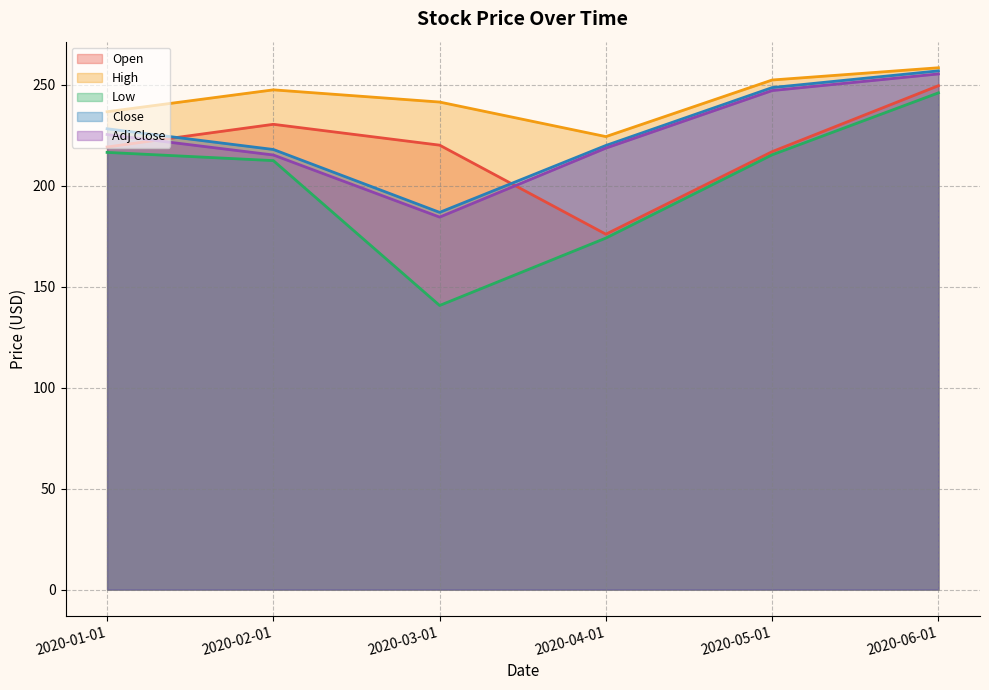

What is the difference between the Open values at 2020-01-01 and 2020-04-01?

43.2